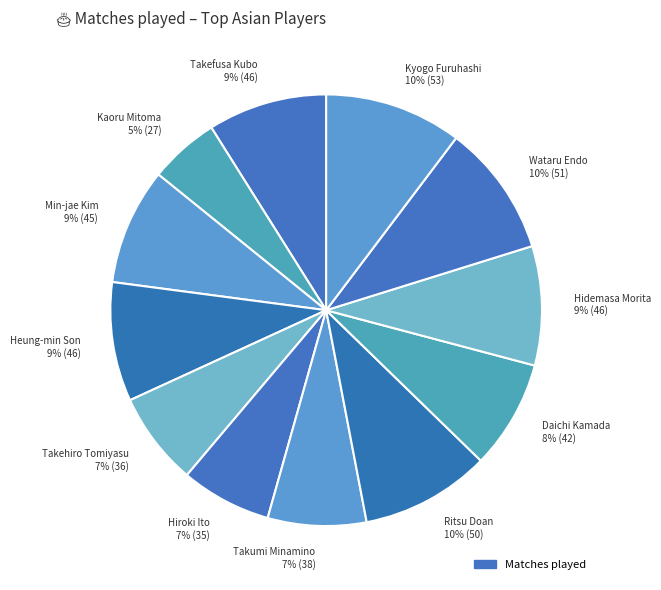

How many segments does this pie chart have?

12